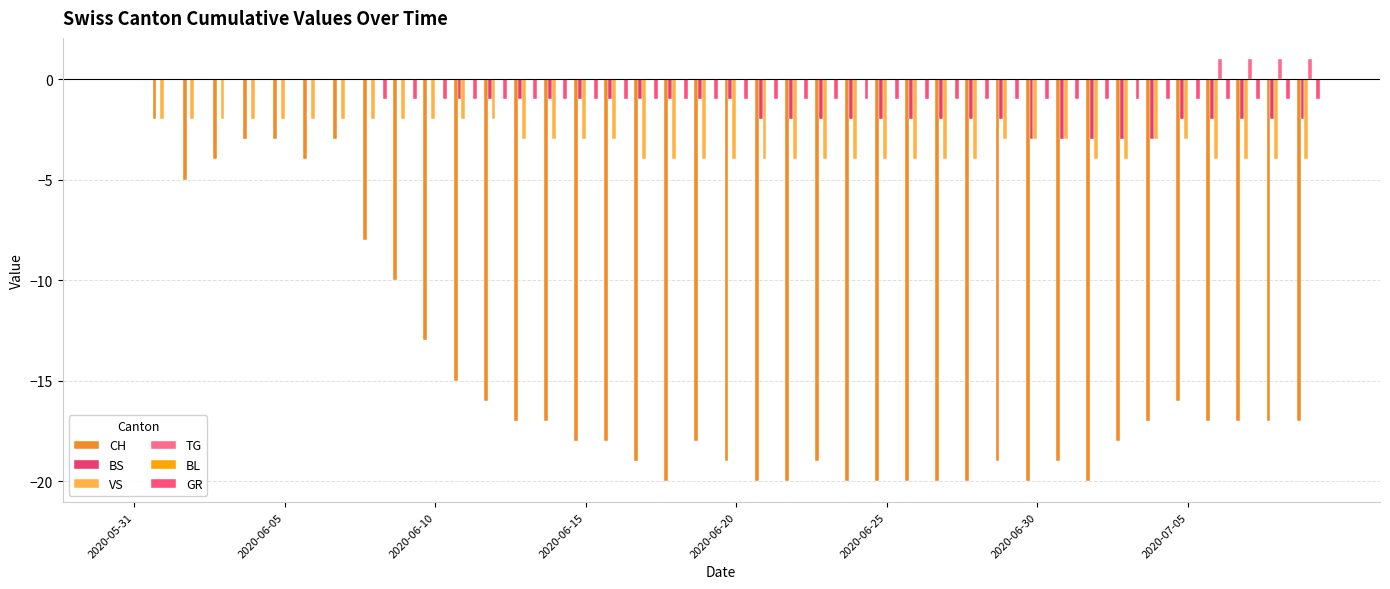

How many groups of bars are there?

40